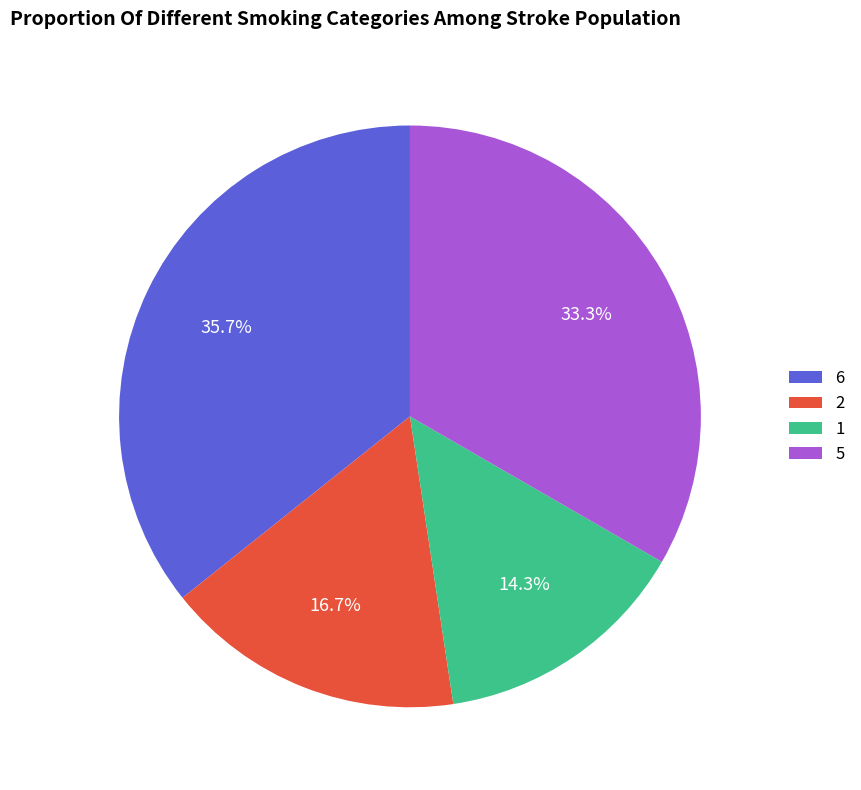

Is it true that 6 is 28% of the pie?

False